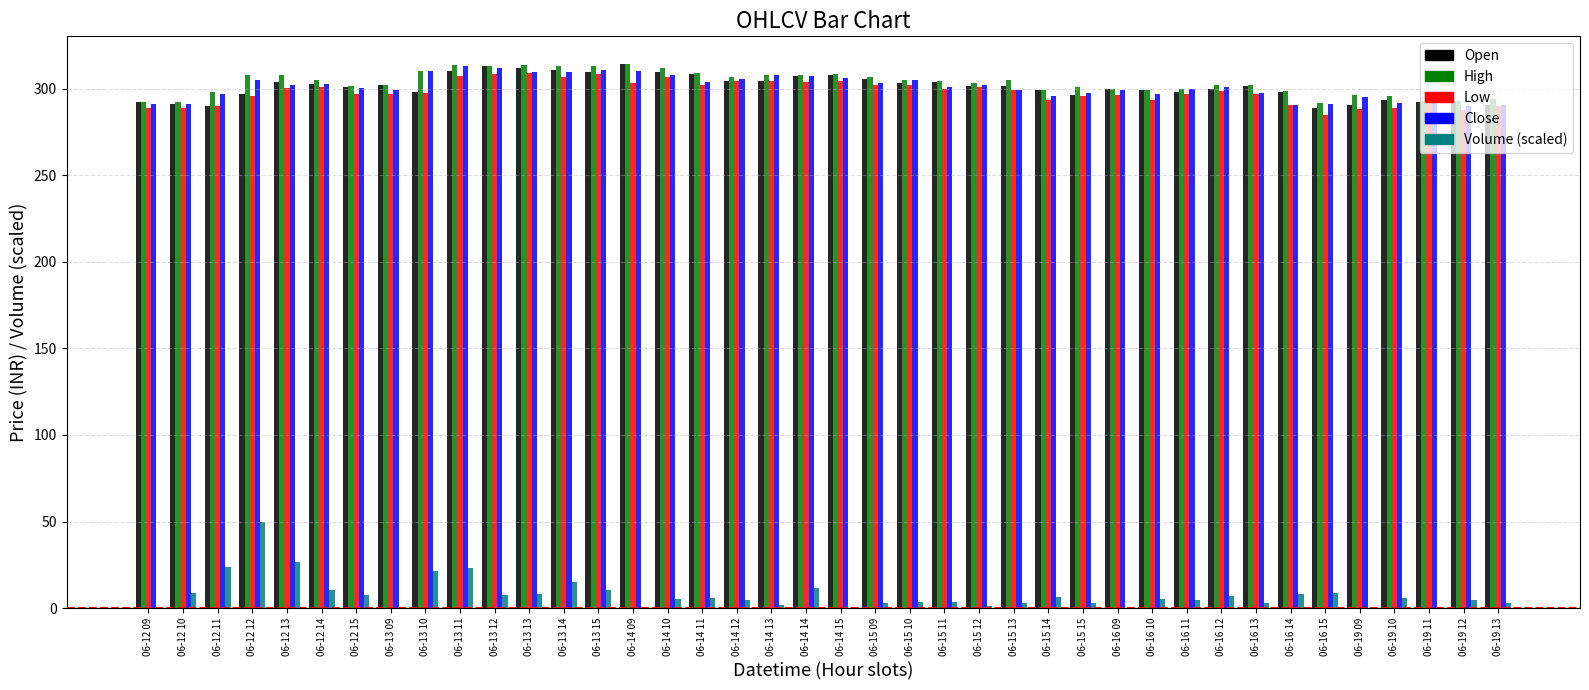

What is the total value across all series at 06-14 14?

1238.4